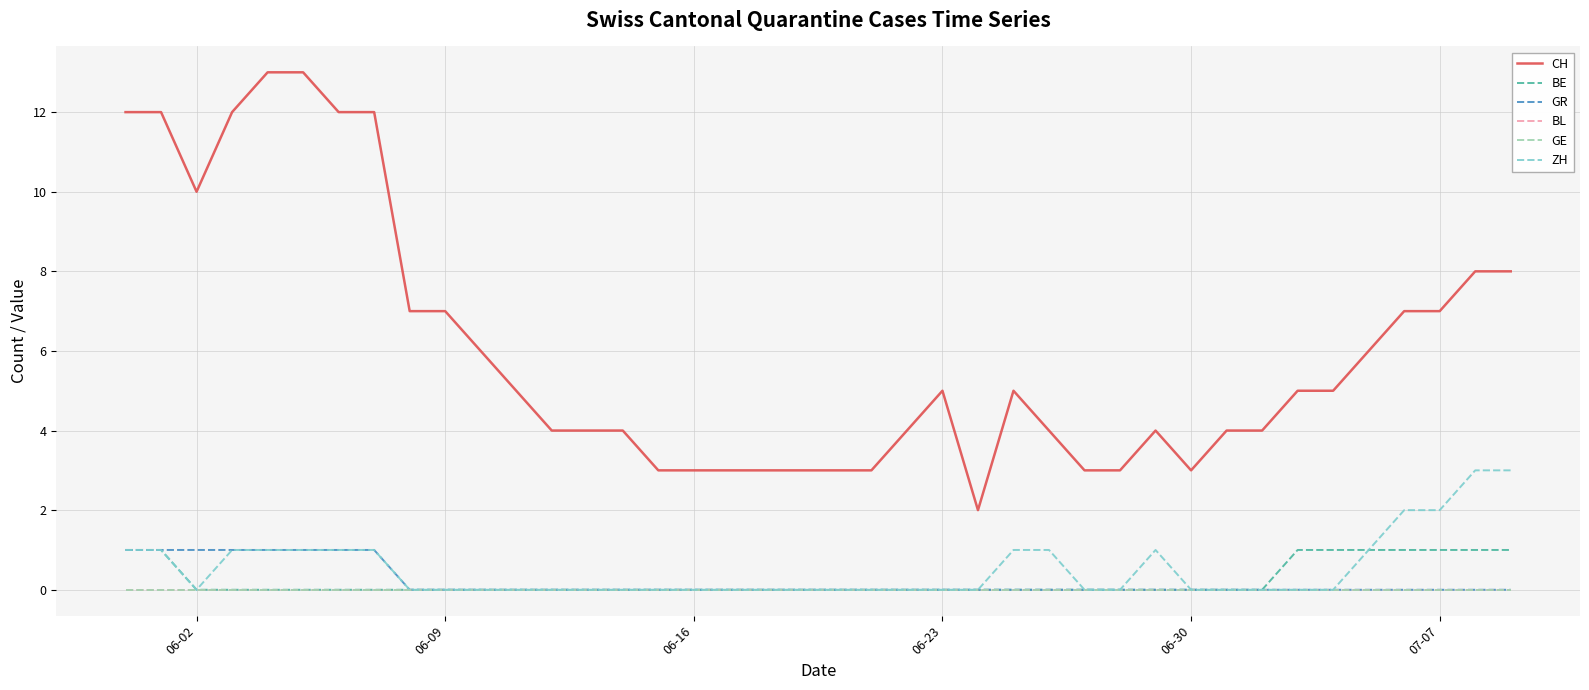

True or false: BL and CH intersect in this chart.

False